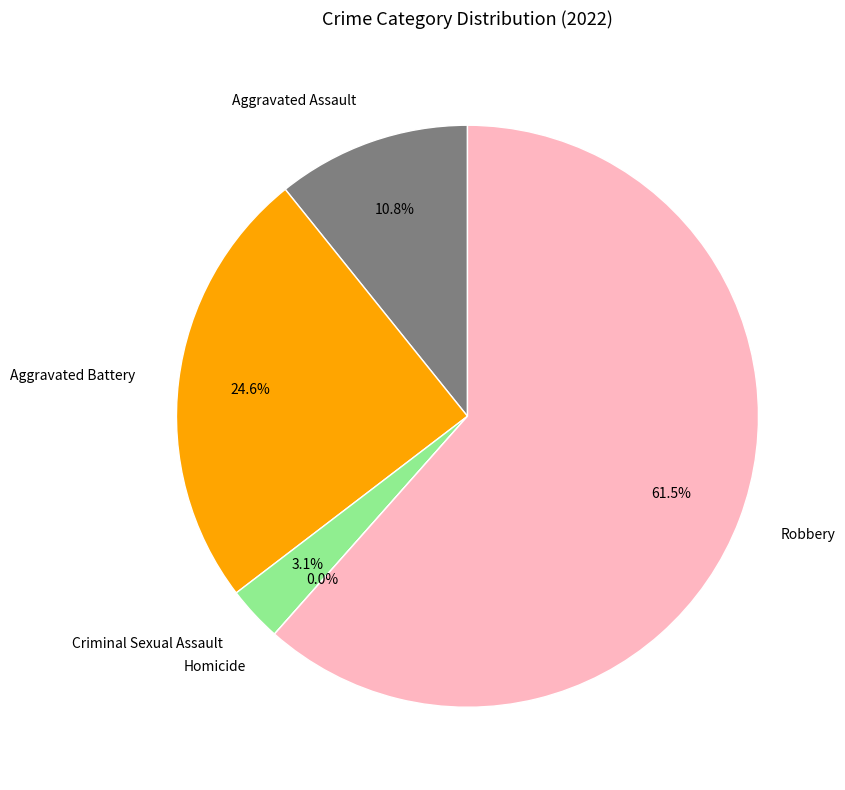

To the nearest percent, what portion does Criminal Sexual Assault represent?

3%